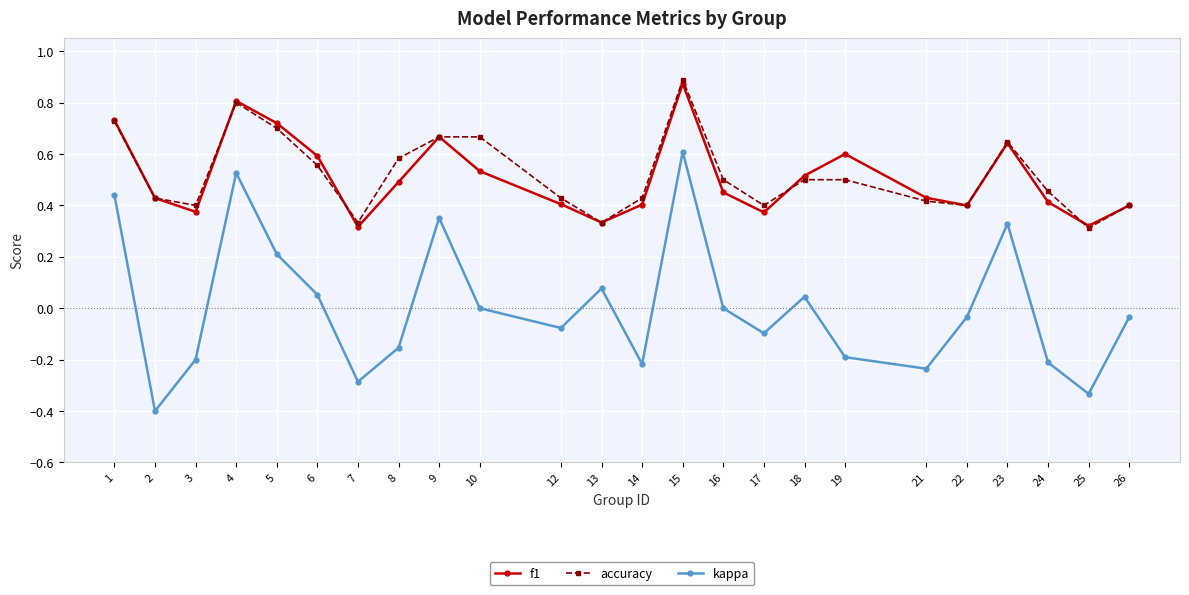

At which category does kappa reach its first local peak?

4